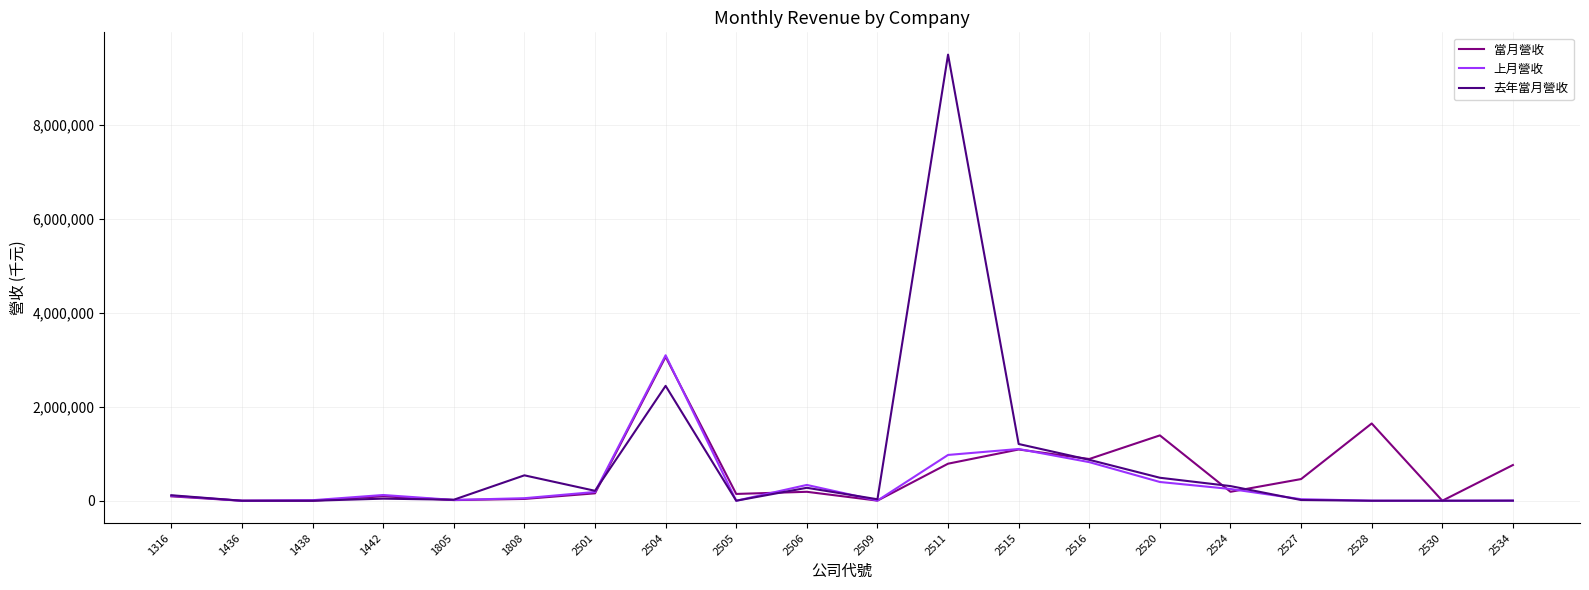

Which series has the widest spread of values?

去年當月營收